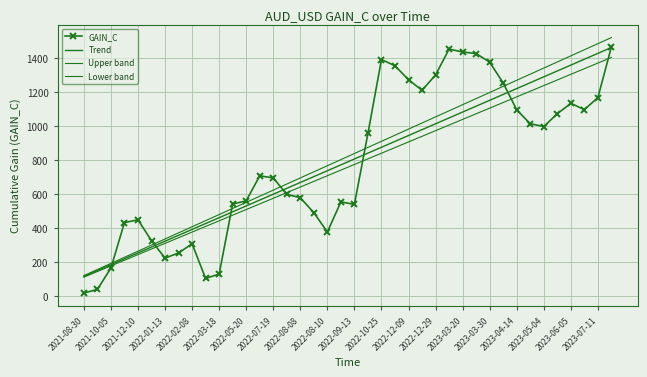

What are all the series names shown in the legend?

GAIN_C, Trend, Upper band, Lower band